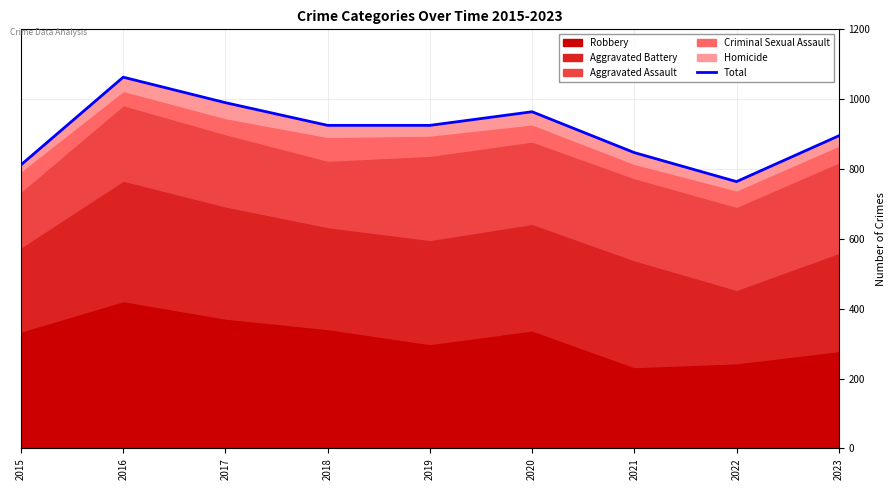

Reading left to right, extract all data points from this chart.

2015=812	2016=1063	2017=990	2018=925	2019=925	2020=964	2021=847	2022=764	2023=895